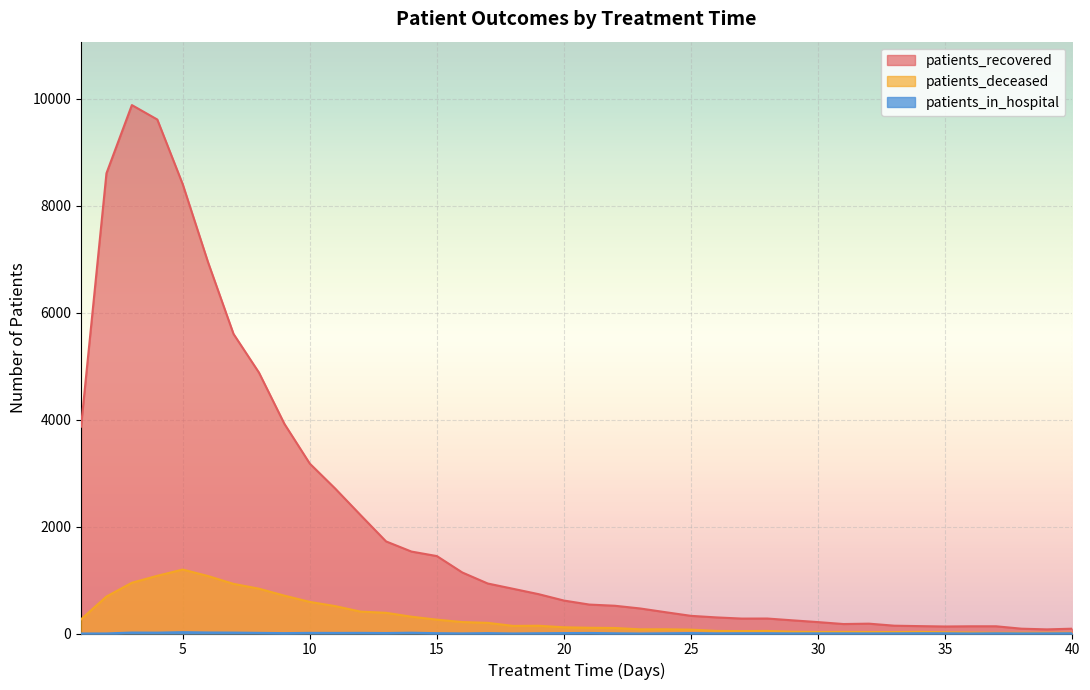

Which label corresponds to the largest value in the chart?

3